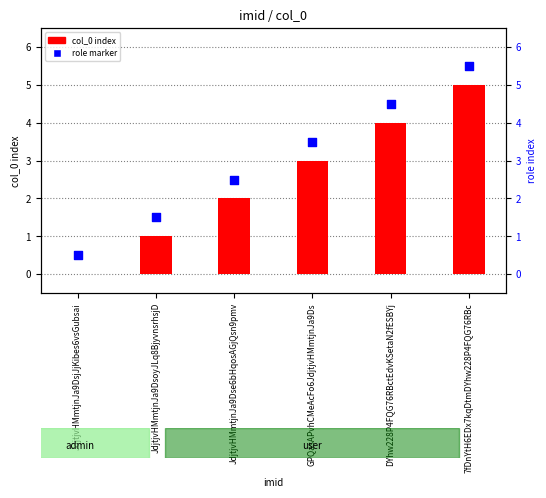

Which series has the largest total across all categories?

role marker